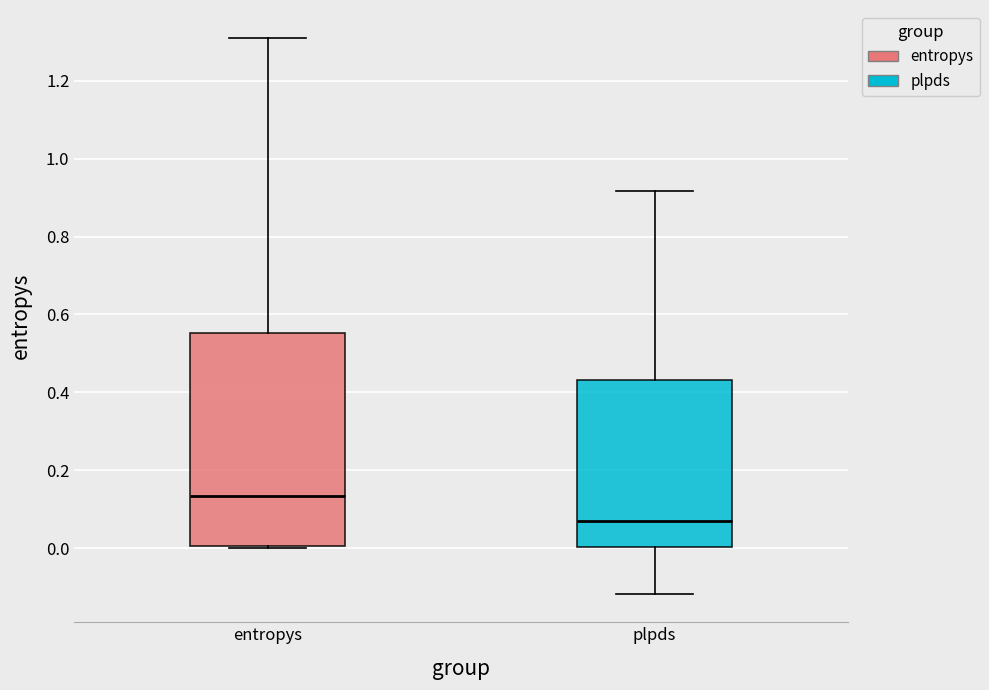

Reading left to right, transcribe this box plot: for each box, give where its median line is, the range the box spans, and where its two whiskers end, as read against the y-axis. The values are not printed on the chart, so give them approximately, as read against the axis.

entropys: median 0.14, box 0.00 to 0.56, whiskers 0.00 to 1.30
plpds: median 0.06, box 0.00 to 0.44, whiskers -0.12 to 0.92